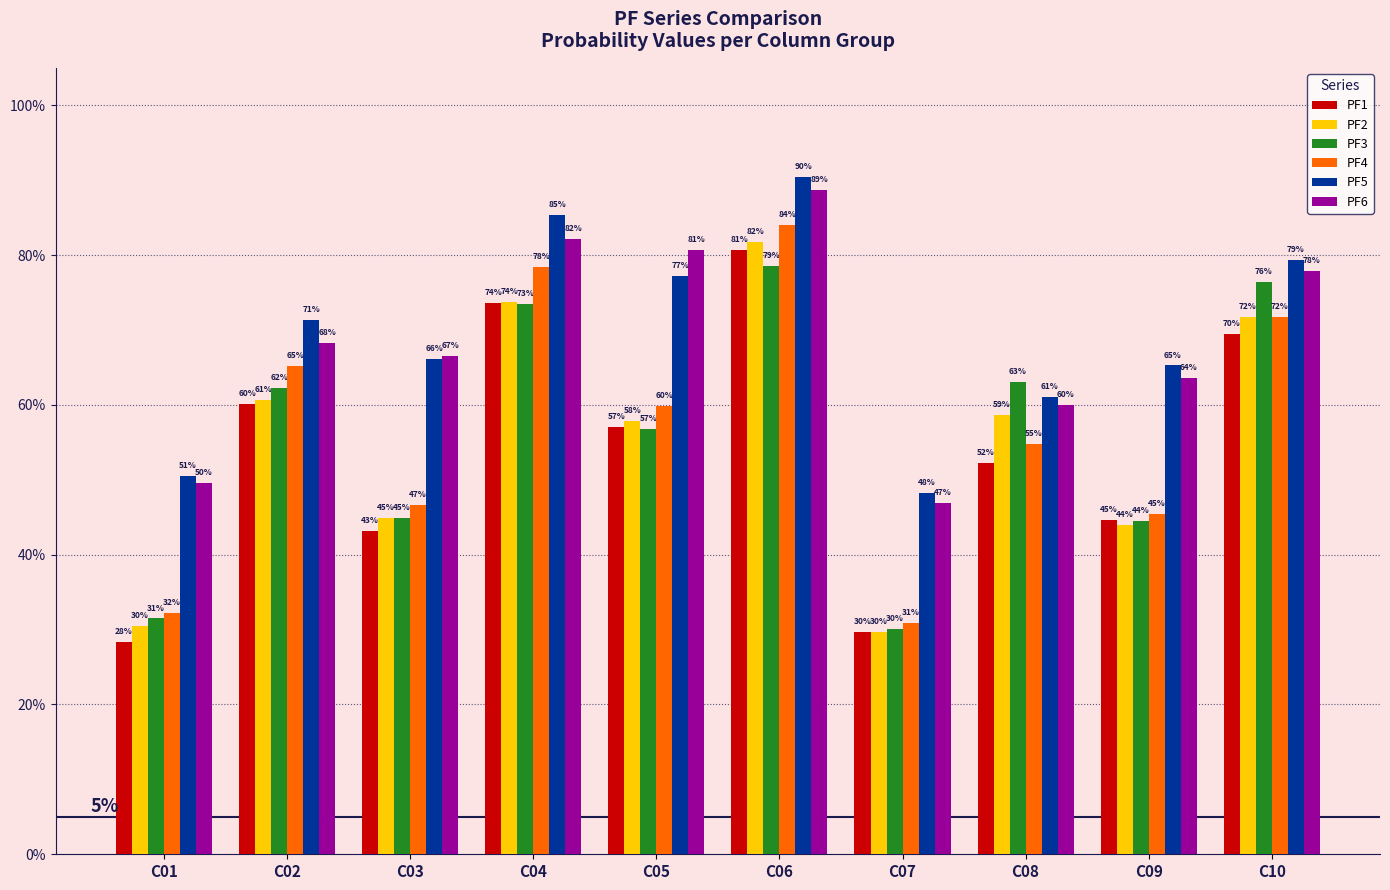

What are all the series names shown in the legend?

PF1, PF2, PF3, PF4, PF5, PF6